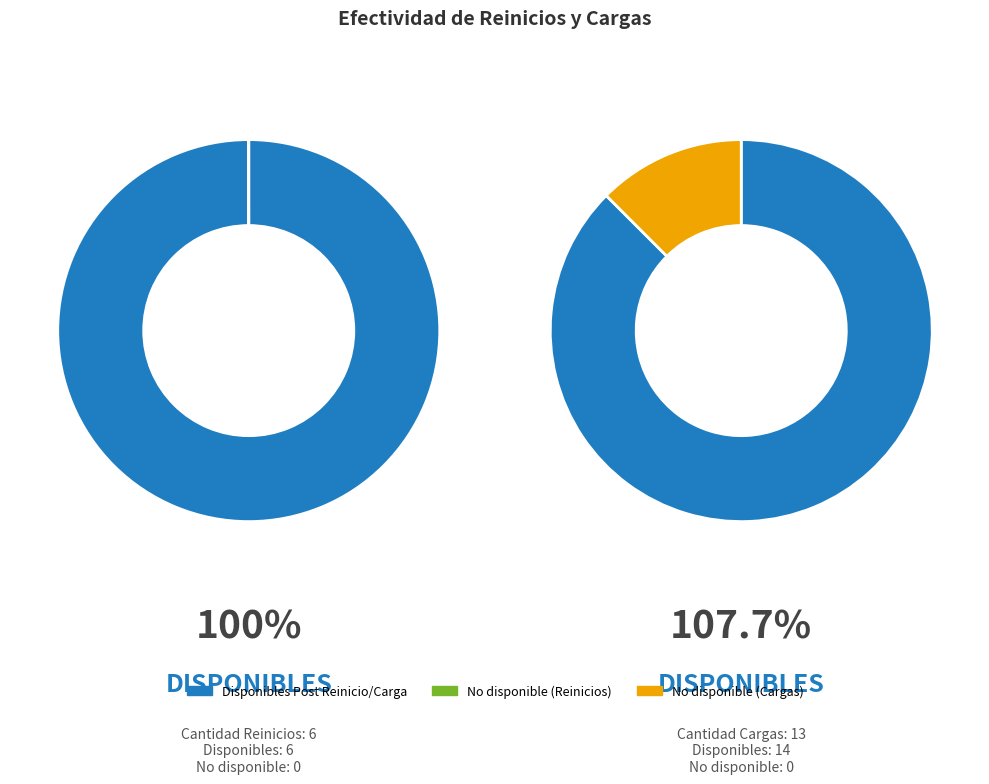

Which category accounts for the majority?

Disponibles Post Reinicios